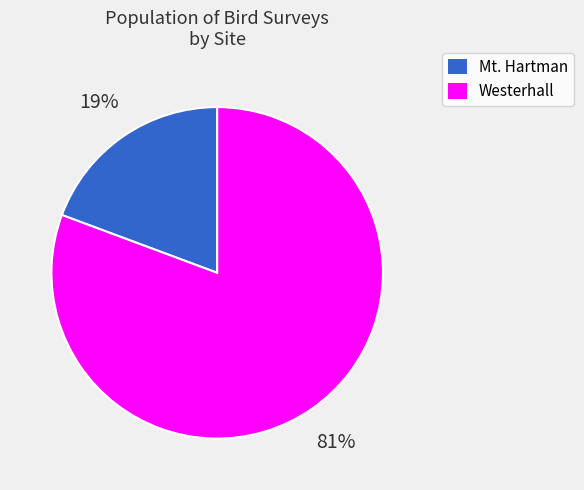

To the nearest percent, what is the combined percentage of Westerhall and Mt. Hartman?

100%